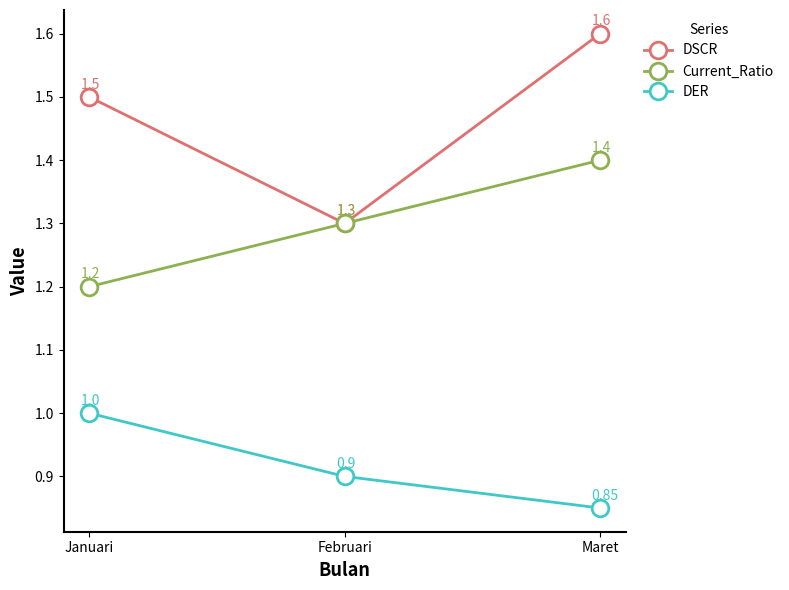

The value of Current_Ratio at Januari is 0.8. True or false?

False